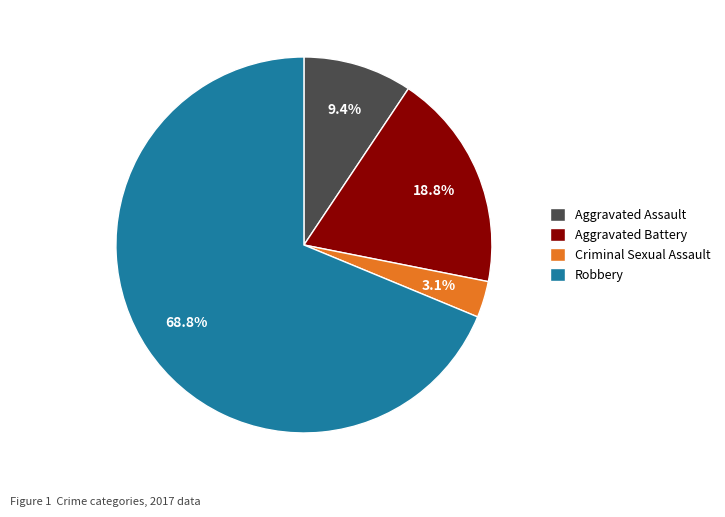

Is it true that Aggravated Assault is 9% of the pie?

True